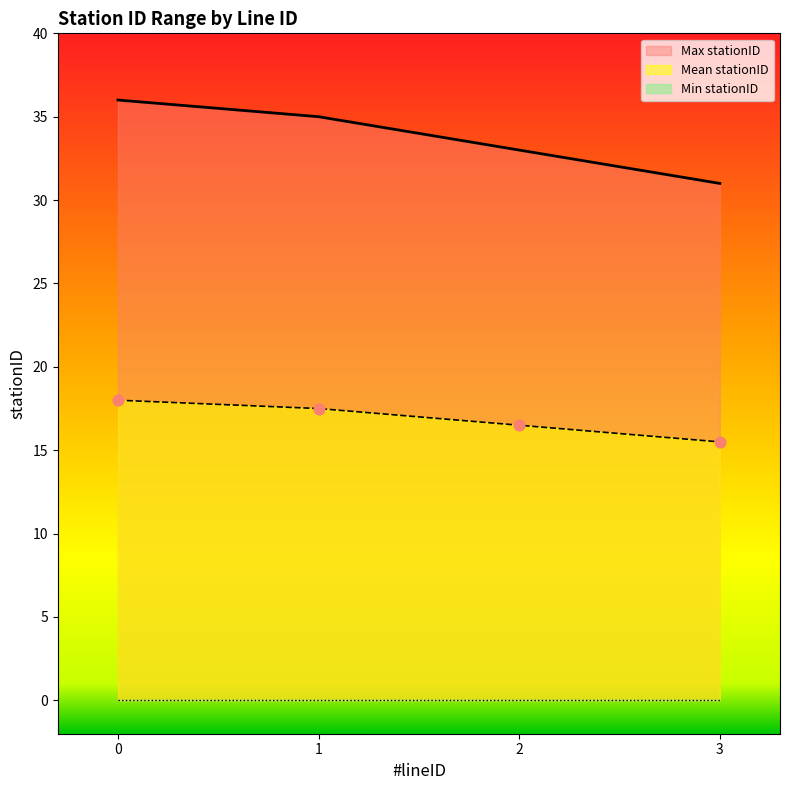

The value of Max stationID at 3 is 7.7. True or false?

False